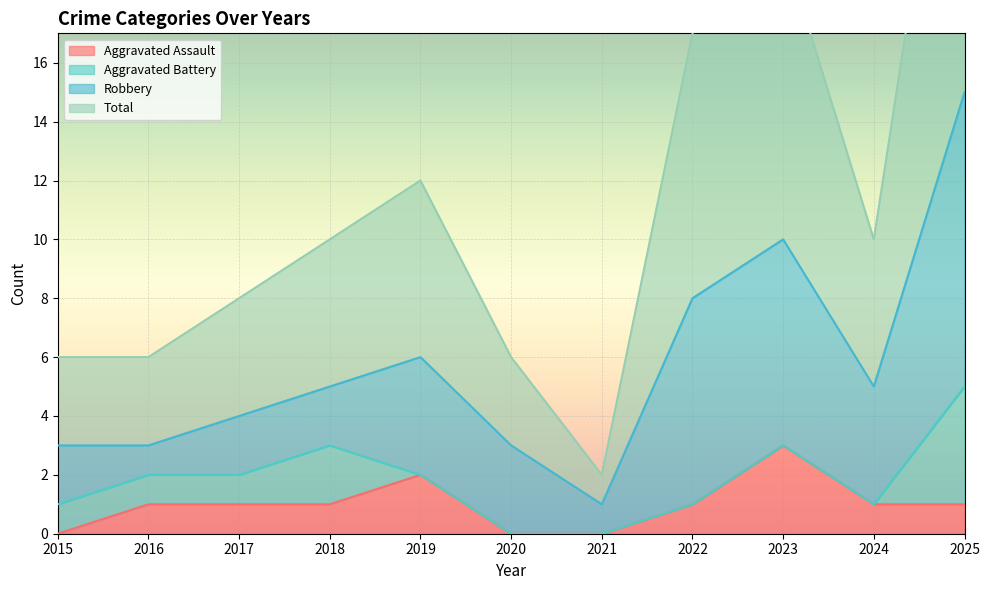

In Total, how many points are lower than both neighbors (excluding endpoints)?

2